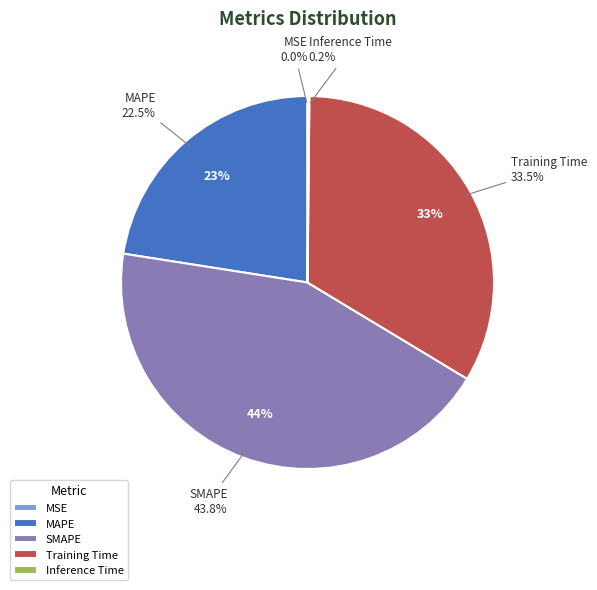

Between MAPE and MSE, which is larger?

MAPE